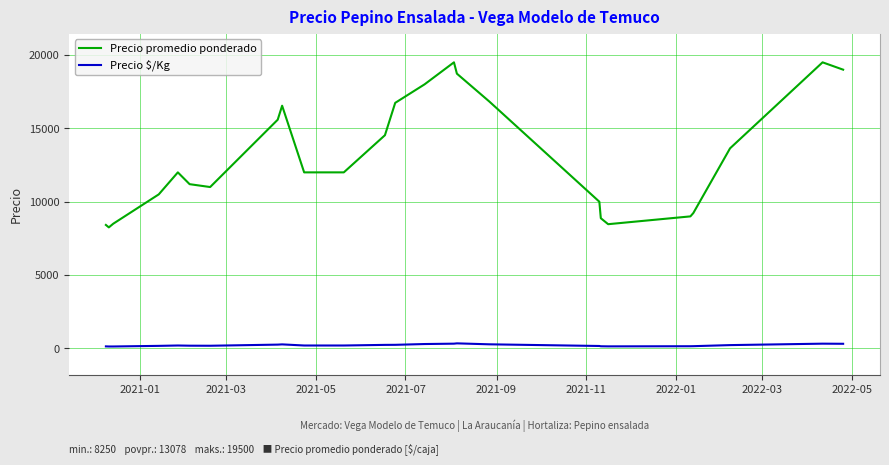

What is the maximum value for Precio promedio ponderado?

19500